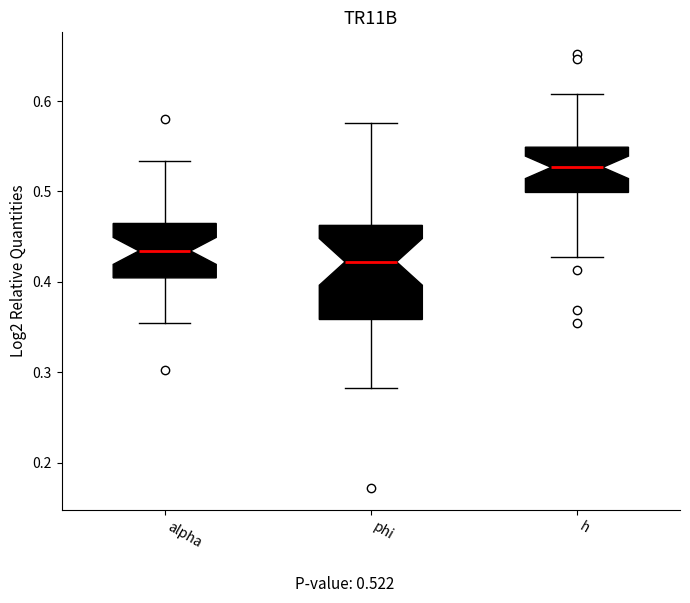

Reading left to right, transcribe this box plot: for each box, give where its median line is, the range the box spans, and where its two whiskers end, as read against the y-axis. The values are not printed on the chart, so give them approximately, as read against the axis.

alpha: median 0.43, box 0.40 to 0.46, whiskers 0.35 to 0.53
phi: median 0.42, box 0.36 to 0.46, whiskers 0.28 to 0.58
h: median 0.53, box 0.50 to 0.55, whiskers 0.43 to 0.61